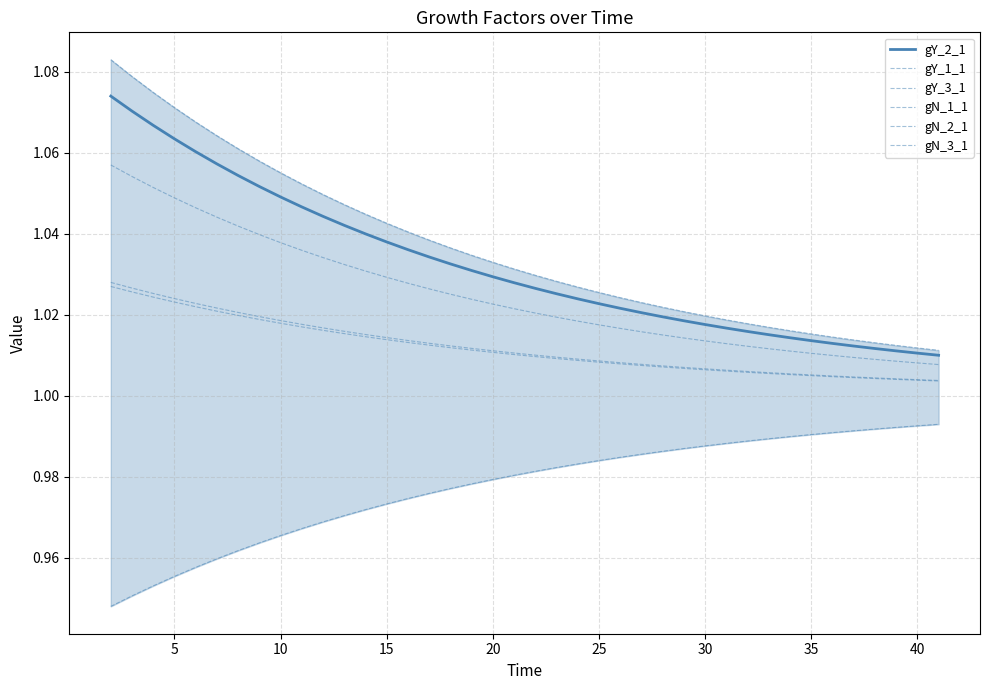

Reading left to right, extract all data points from this chart.

gY_2_1: 1.1	1.1	1.1	1.1	1.1	1.1	1.1	1.1	1.0	1.0	1.0	1.0	1.0	1.0	1.0	1.0	1.0	1.0	1.0	1.0	1.0	1.0	1.0	1.0	1.0	1.0	1.0	1.0	1.0	1.0	1.0	1.0	1.0	1.0	1.0	1.0	1.0	1.0	1.0	1.0
gY_1_1: 1.0	1.0	1.0	1.0	1.0	1.0	1.0	1.0	1.0	1.0	1.0	1.0	1.0	1.0	1.0	1.0	1.0	1.0	1.0	1.0	1.0	1.0	1.0	1.0	1.0	1.0	1.0	1.0	1.0	1.0	1.0	1.0	1.0	1.0	1.0	1.0	1.0	1.0	1.0	1.0
gY_3_1: 1.1	1.1	1.1	1.1	1.1	1.1	1.1	1.1	1.1	1.1	1.0	1.0	1.0	1.0	1.0	1.0	1.0	1.0	1.0	1.0	1.0	1.0	1.0	1.0	1.0	1.0	1.0	1.0	1.0	1.0	1.0	1.0	1.0	1.0	1.0	1.0	1.0	1.0	1.0	1.0
gN_1_1: 0.9	1.0	1.0	1.0	1.0	1.0	1.0	1.0	1.0	1.0	1.0	1.0	1.0	1.0	1.0	1.0	1.0	1.0	1.0	1.0	1.0	1.0	1.0	1.0	1.0	1.0	1.0	1.0	1.0	1.0	1.0	1.0	1.0	1.0	1.0	1.0	1.0	1.0	1.0	1.0
gN_2_1: 1.1	1.1	1.1	1.0	1.0	1.0	1.0	1.0	1.0	1.0	1.0	1.0	1.0	1.0	1.0	1.0	1.0	1.0	1.0	1.0	1.0	1.0	1.0	1.0	1.0	1.0	1.0	1.0	1.0	1.0	1.0	1.0	1.0	1.0	1.0	1.0	1.0	1.0	1.0	1.0
gN_3_1: 1.0	1.0	1.0	1.0	1.0	1.0	1.0	1.0	1.0	1.0	1.0	1.0	1.0	1.0	1.0	1.0	1.0	1.0	1.0	1.0	1.0	1.0	1.0	1.0	1.0	1.0	1.0	1.0	1.0	1.0	1.0	1.0	1.0	1.0	1.0	1.0	1.0	1.0	1.0	1.0